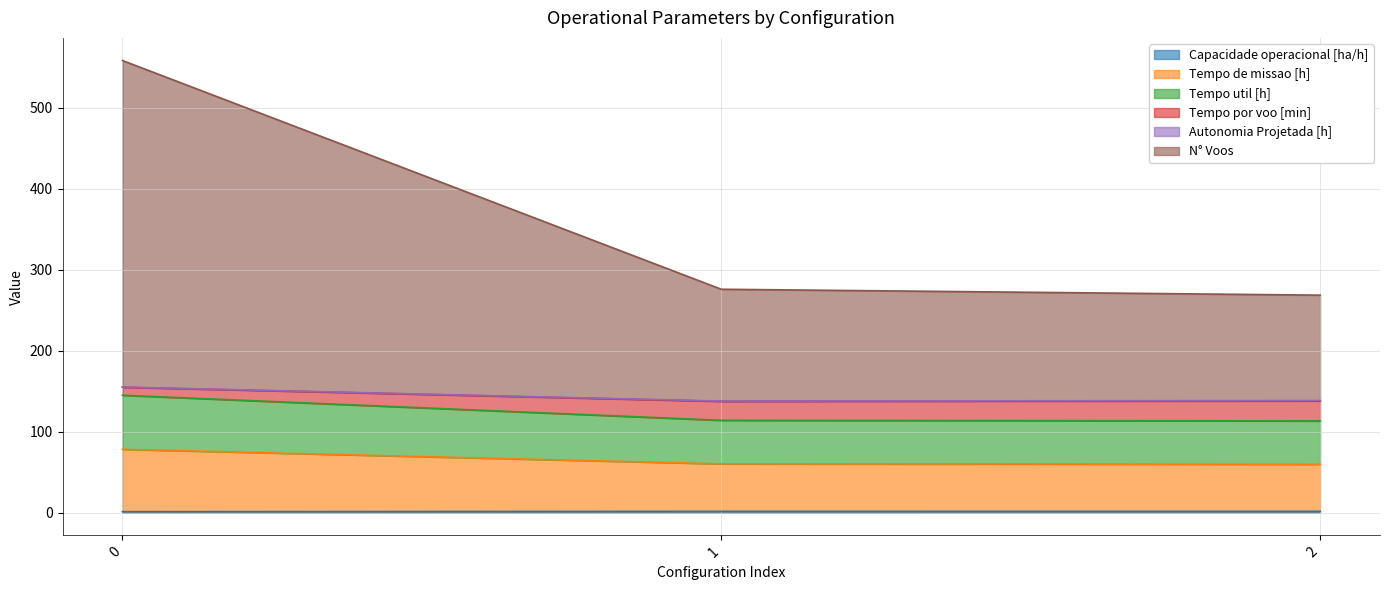

Does the chart display data point markers on the line(s)?

No